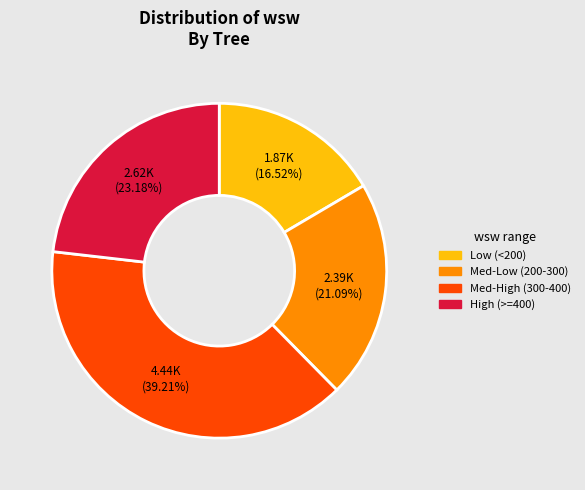

Is there any slice that represents more than half of the pie?

No